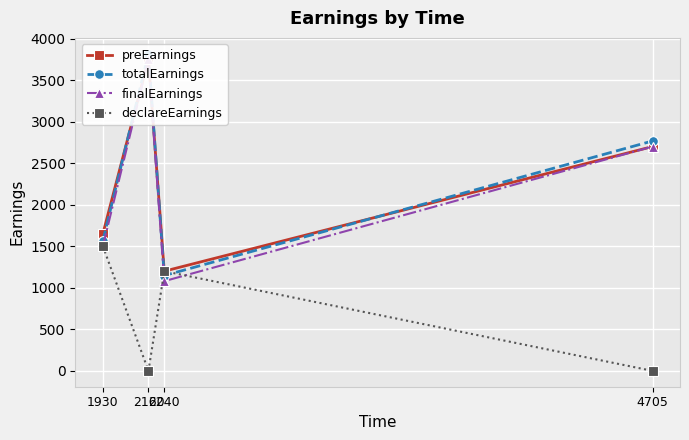

What is the difference between the maximum and minimum values in the finalEarnings series?

2670.0